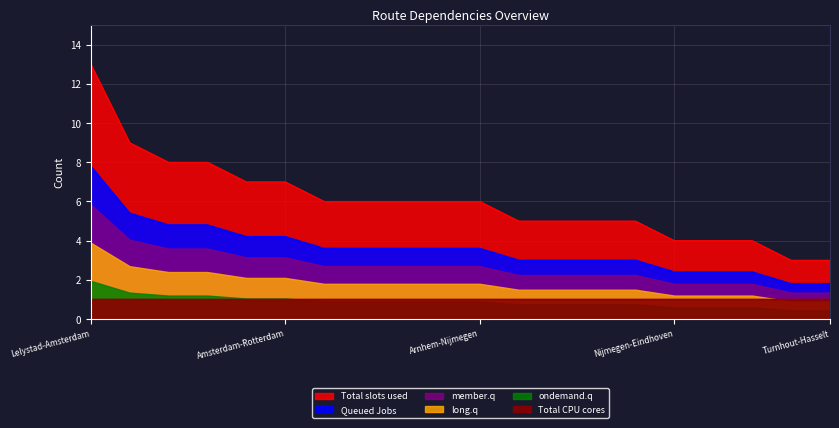

What position from the left is Rotterdam-Antwerpen?

8